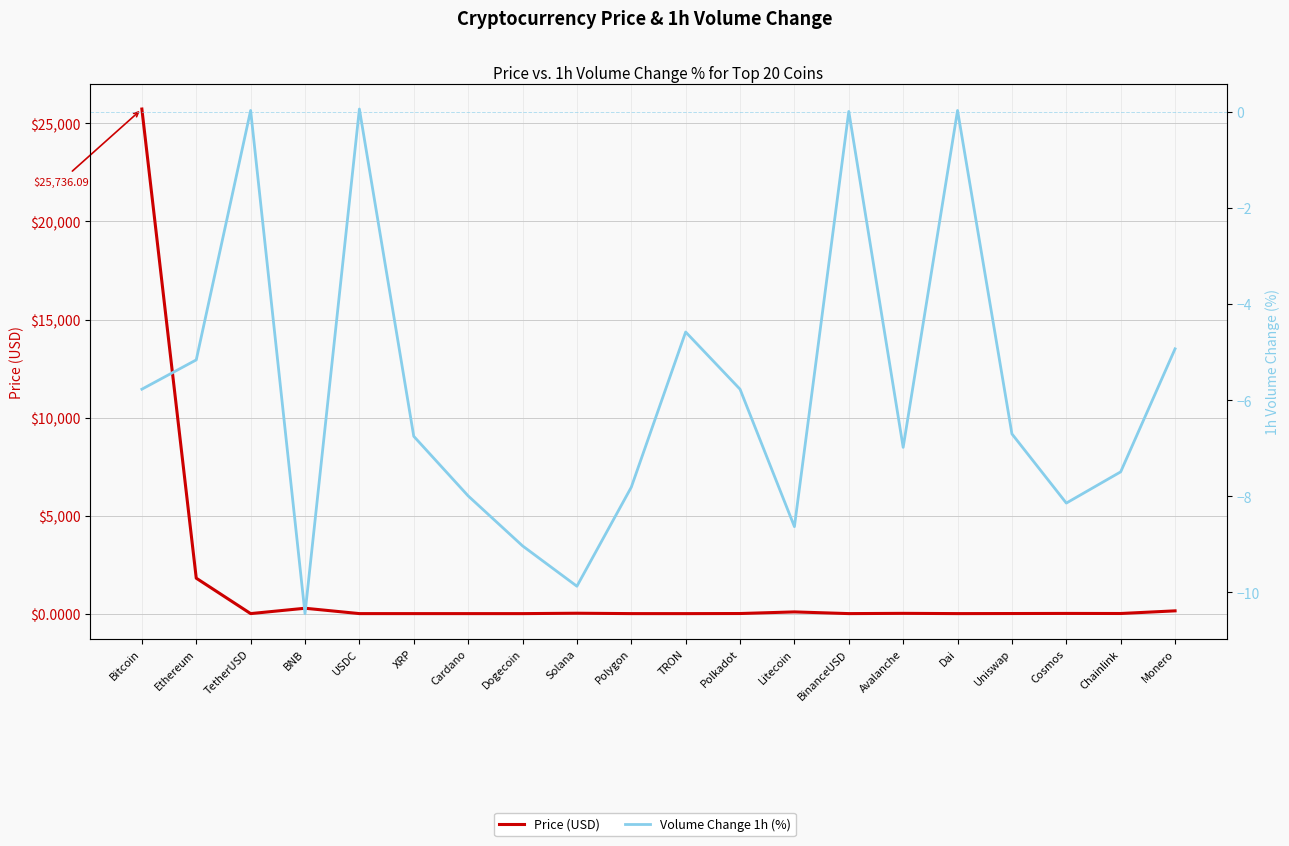

Where is the first local maximum for Price (USD)?

BNB